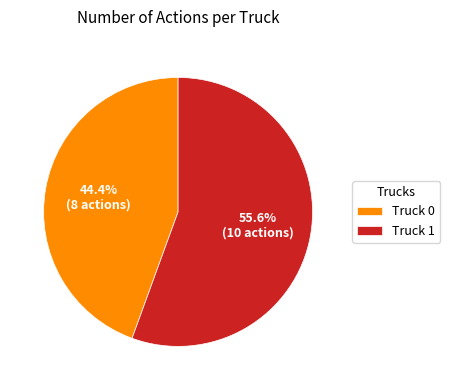

To the nearest percent, what is the difference between the Truck 0 and Truck 1 slice percentages?

11%